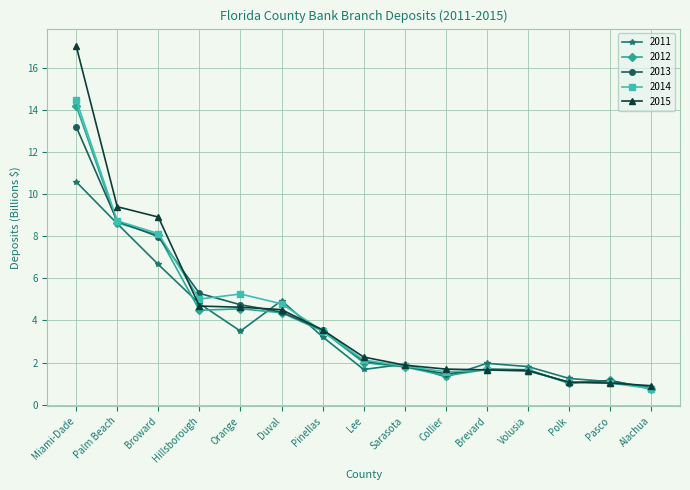

What is the sum of all 2011 values?

54.2